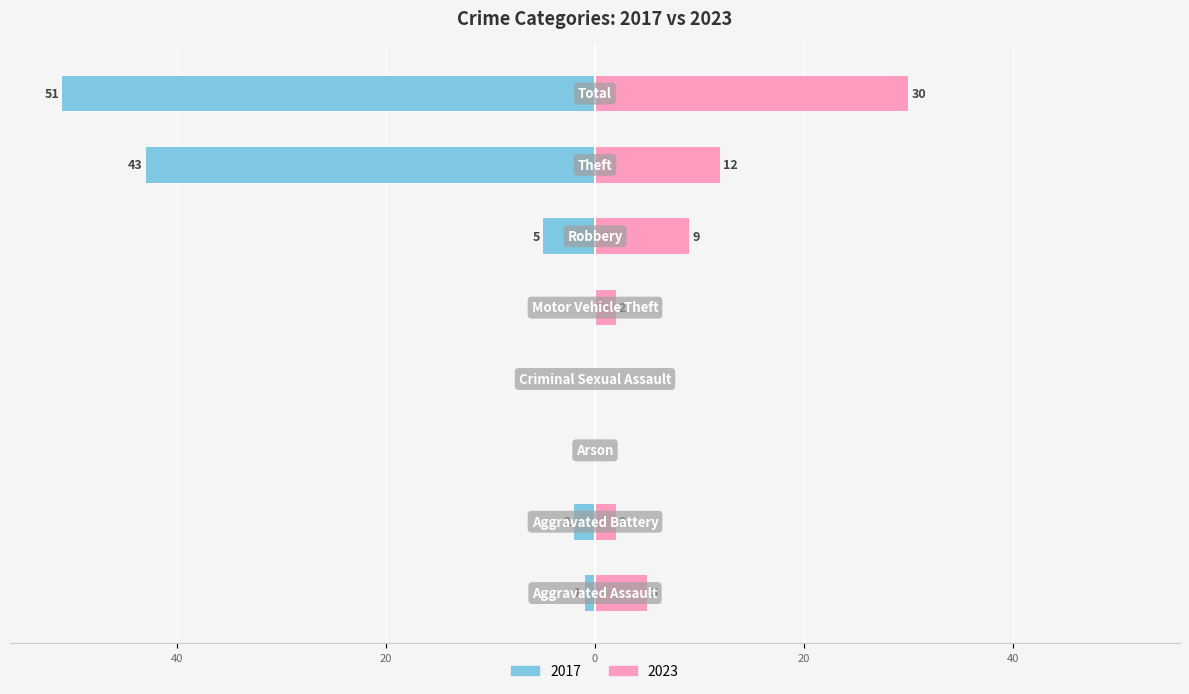

Count the number of data series in this chart.

2